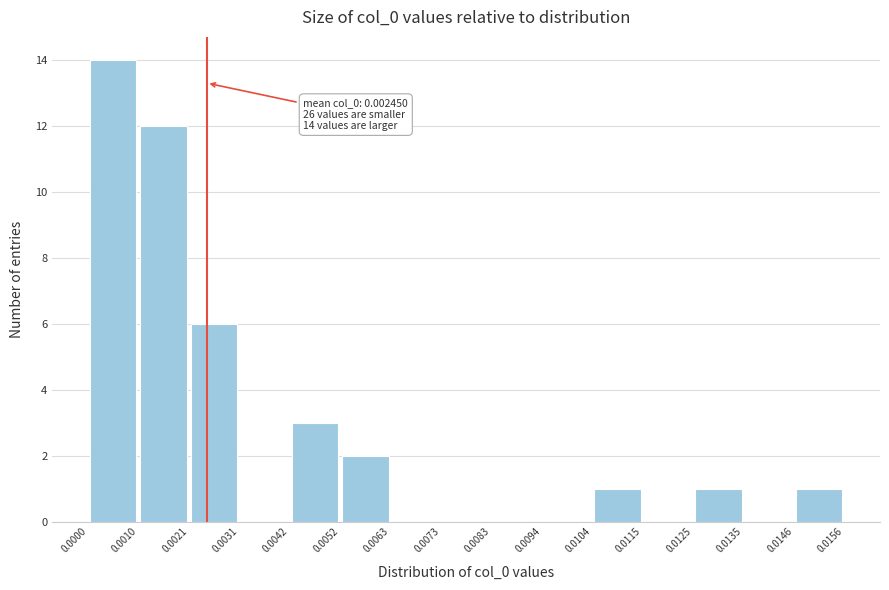

Over which range of the x-axis is the bar tallest?

0.0000 to 0.0010